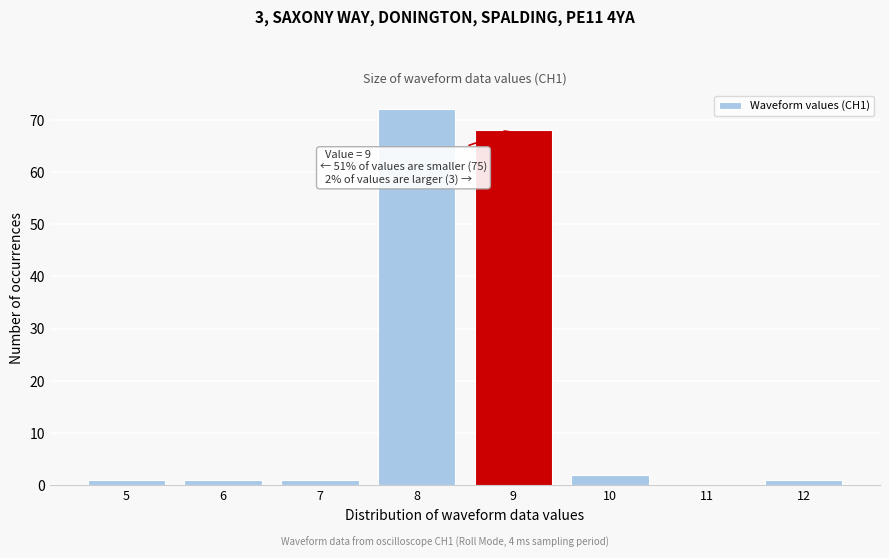

Over which range of the x-axis is the bar tallest?

7.5 to 8.5